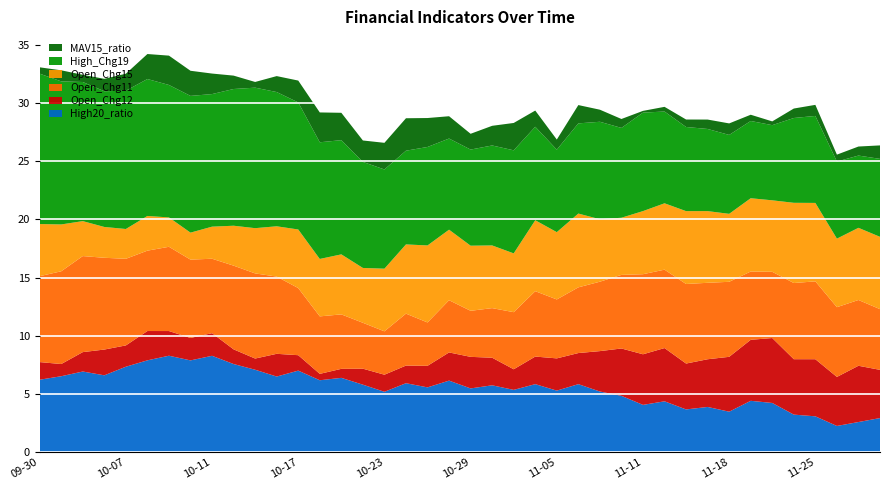

Reading left to right, extract all data points from this chart.

High20_ratio: 6.2	6.5	6.9	6.6	7.3	7.9	8.3	7.9	8.3	7.6	7.1	6.5	7.0	6.2	6.4	5.8	5.2	5.9	5.6	6.1	5.5	5.7	5.4	5.8	5.3	5.8	5.2	4.8	4.1	4.4	3.7	3.9	3.5	4.4	4.2	3.2	3.1	2.3	2.6	2.9
Open_Chg12: 1.5	1.0	1.7	2.2	1.8	2.5	2.1	1.9	1.9	1.3	1.0	2.0	1.3	0.5	0.8	1.4	1.5	1.5	1.9	2.4	2.7	2.4	1.8	2.4	2.8	2.7	3.5	4.1	4.3	4.6	3.9	4.1	4.7	5.2	5.6	4.8	4.9	4.2	4.8	4.1
Open_Chg11: 7.4	8.0	8.3	7.9	7.4	6.9	7.2	6.7	6.4	7.2	7.3	6.6	5.8	4.9	4.7	3.9	3.7	4.5	3.7	4.5	4.0	4.3	4.9	5.6	5.1	5.6	6.0	6.3	6.9	6.7	6.8	6.6	6.4	5.9	5.7	6.5	6.7	6.0	5.7	5.2
Open_Chg15: 4.5	4.0	3.0	2.6	2.6	3.0	2.5	2.3	2.8	3.4	3.9	4.3	5.0	4.9	5.2	4.7	5.4	5.9	6.6	6.1	5.6	5.4	5.1	6.1	5.8	6.3	5.4	4.9	5.4	5.7	6.3	6.2	5.8	6.3	6.1	6.9	6.7	5.9	6.2	6.2
High_Chg19: 12.9	12.3	12.0	11.7	11.9	11.8	11.4	11.8	11.4	11.8	12.1	11.5	10.9	10.0	9.8	9.1	8.5	8.1	8.5	7.8	8.3	8.6	8.9	8.0	7.1	7.8	8.4	7.7	8.5	7.9	7.2	7.1	6.8	6.6	6.5	7.3	7.5	6.6	6.2	6.7
MAV15_ratio: 0.5	0.9	0.6	1.1	1.5	2.1	2.5	2.2	1.8	1.2	0.5	1.4	1.9	2.6	2.4	1.8	2.3	2.8	2.5	1.9	1.4	1.7	2.4	1.4	0.9	1.6	1.0	0.8	0.1	0.4	0.6	0.8	1.0	0.5	0.3	0.8	1.0	0.6	0.8	1.2